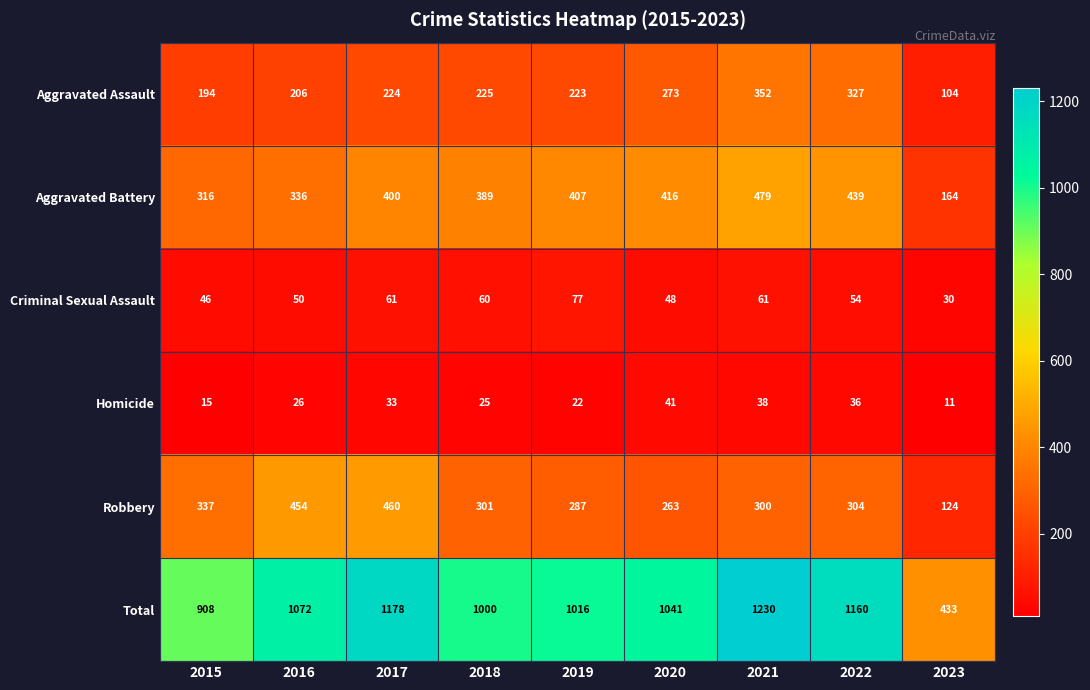

What is the spread (max minus min) of values at 2022?

1124